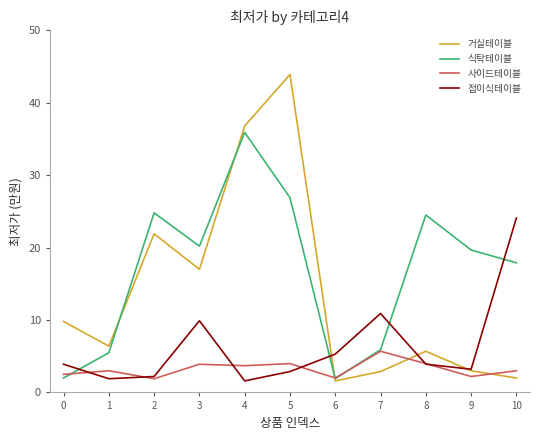

What is the difference between the 식탁테이블 values at 4 and 7?

30.0